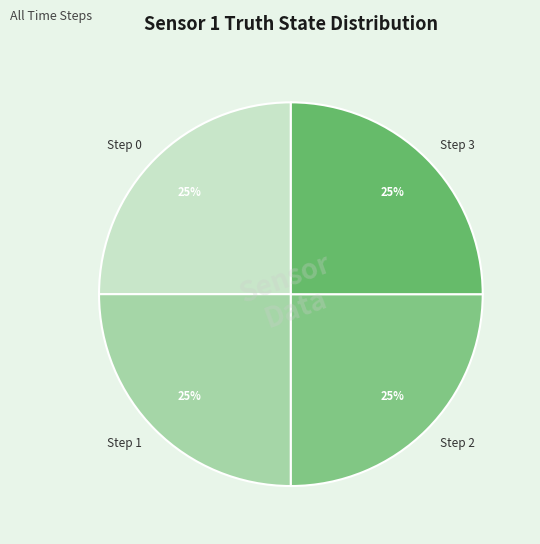

Is it true that Step 2 is 25% of the pie?

True